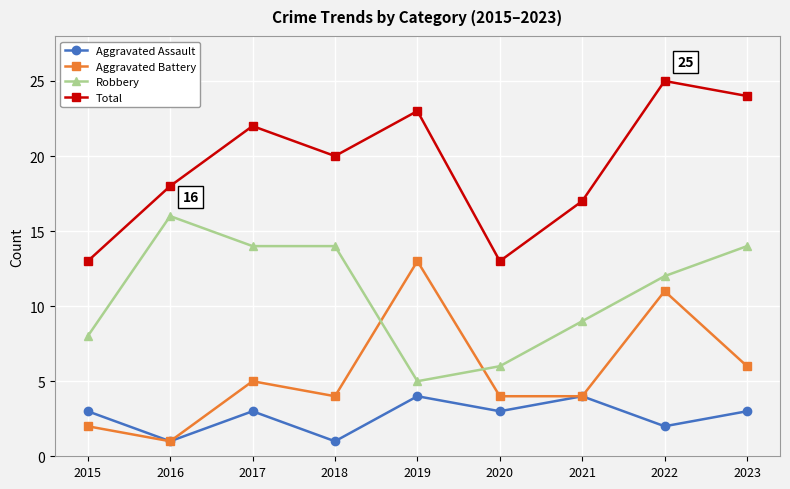

What is the spread (max minus min) of values at 2018?

19